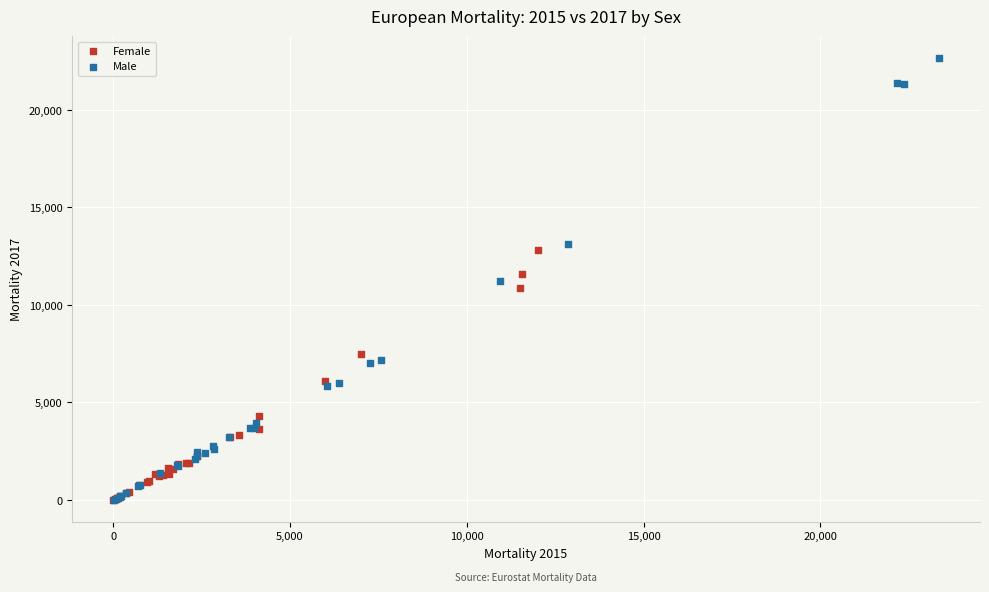

Which series contains the highest Y value?

Male